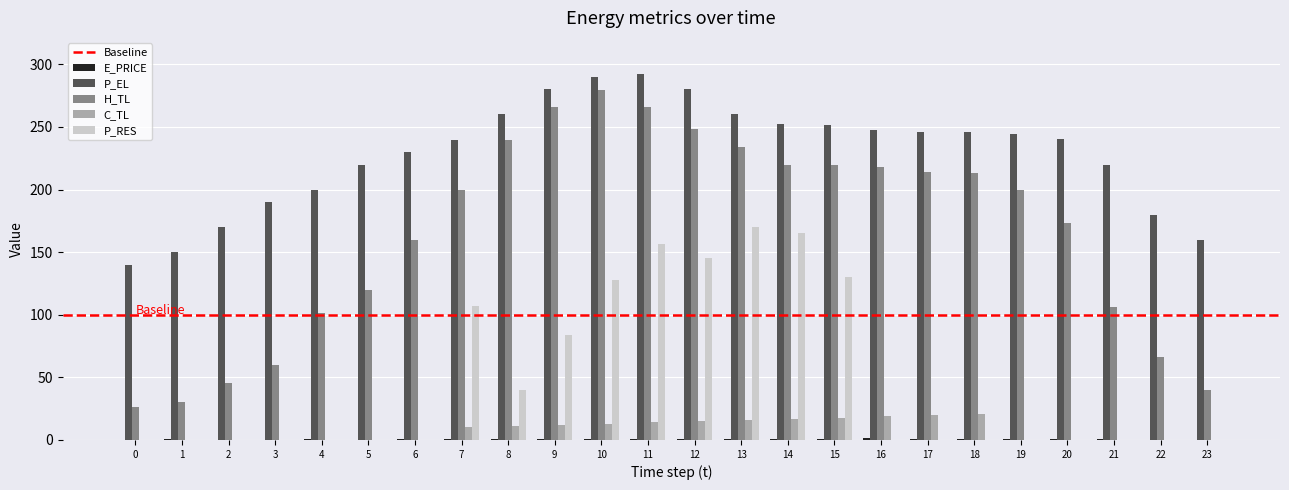

How many groups of bars are there?

24